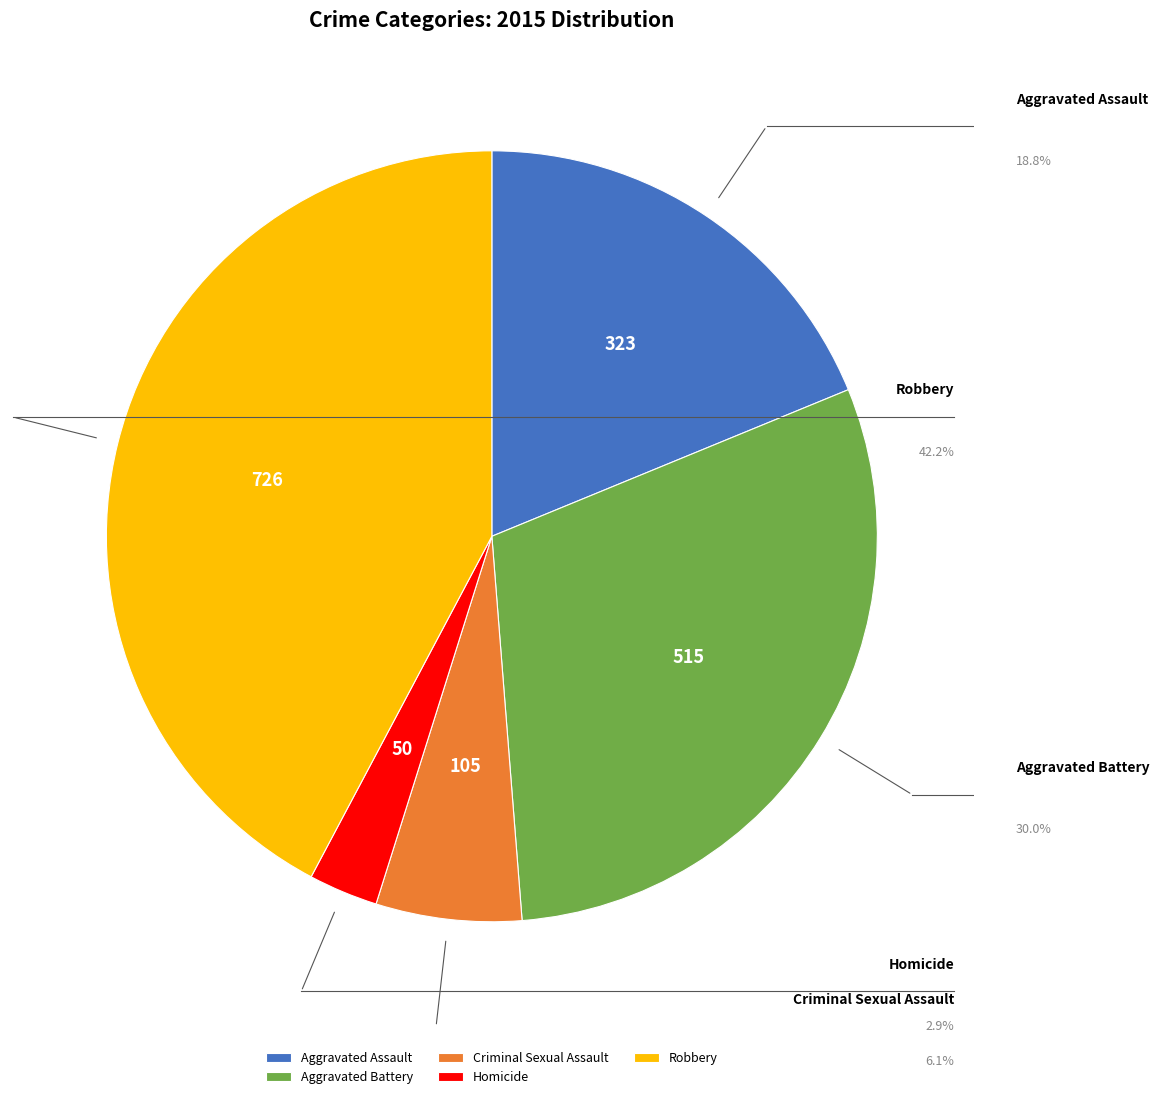

To the nearest percent, what percentage of the pie is Criminal Sexual Assault?

6%